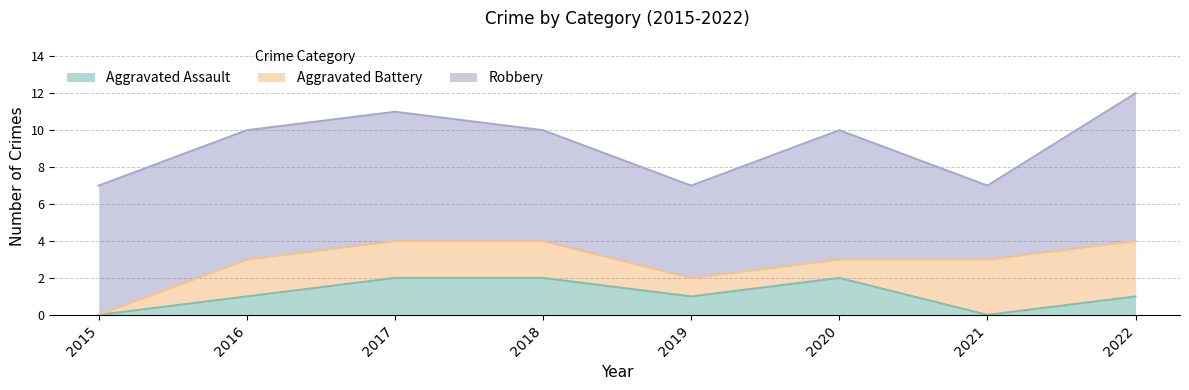

Between 2020 and 2022, which series saw the biggest shift?

Aggravated Battery